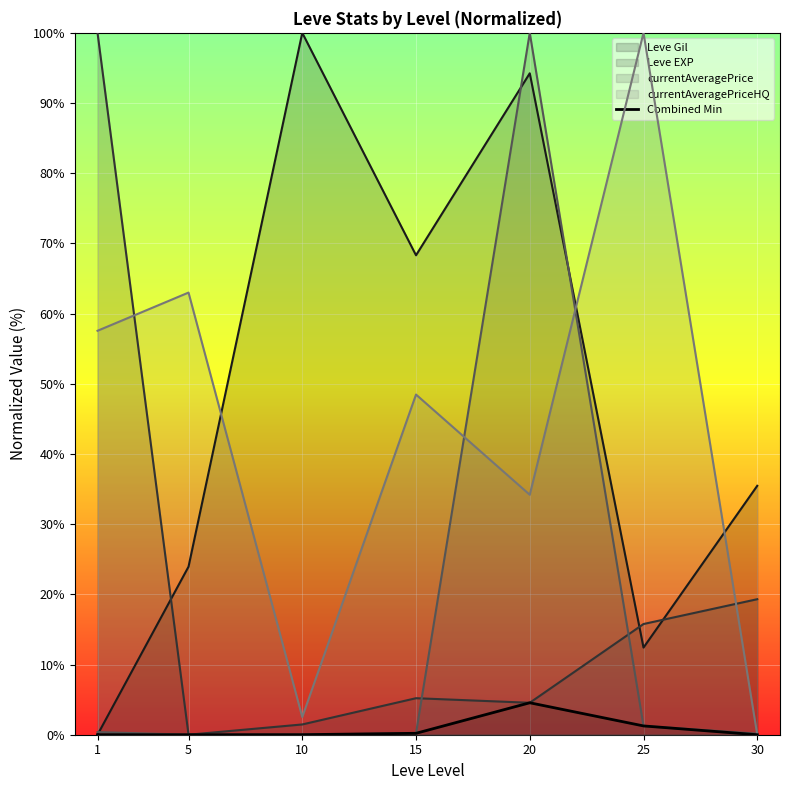

Reading left to right, what are all the values shown in this chart?

1=0.0	5=0.0	10=0.0	15=0.2	20=4.6	25=1.3	30=0.0